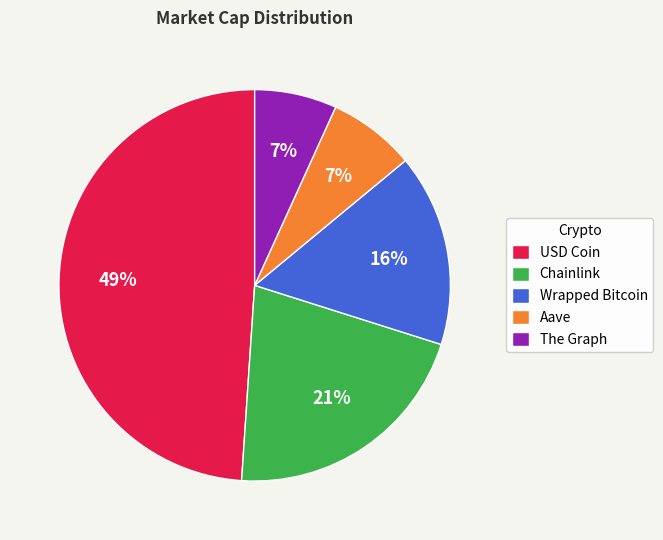

True or false: Chainlink accounts for 32% of the total.

False